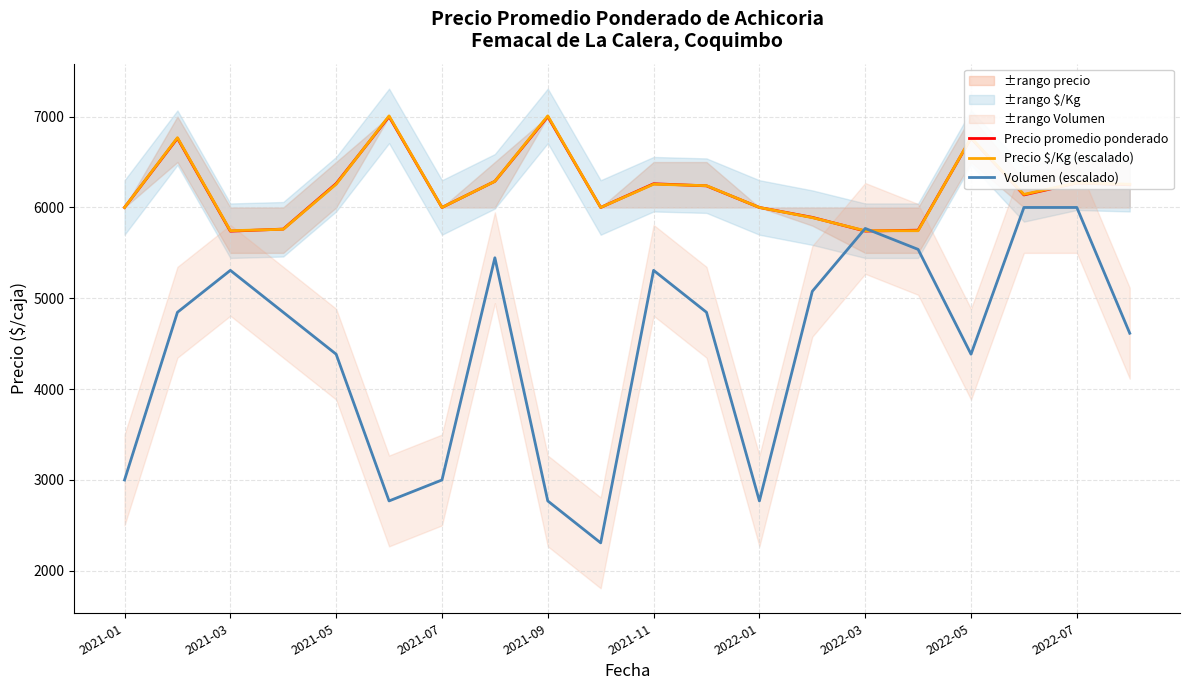

Reading right to left, list all the values displayed in this chart.

Precio promedio ponderado: 6250.0	6269.0	6138.0	6763.0	5750.0	5740.0	5891.0	6000.0	6238.0	6261.0	6000.0	7000.0	6288.0	6000.0	7000.0	6263.0	5762.0	5739.0	6762.0	6000.0
Precio $/Kg (escalado): 6256.0	6272.0	6144.0	6768.0	5744.0	5744.0	5888.0	6000.0	6240.0	6256.0	6000.0	7008.0	6288.0	6000.0	7008.0	6256.0	5760.0	5744.0	6768.0	6000.0
Volumen (escalado): 4615.4	6000.0	6000.0	4384.6	5538.5	5769.2	5076.9	2769.2	4846.2	5307.7	2307.7	2769.2	5446.2	3000.0	2769.2	4384.6	4846.2	5307.7	4846.2	3000.0